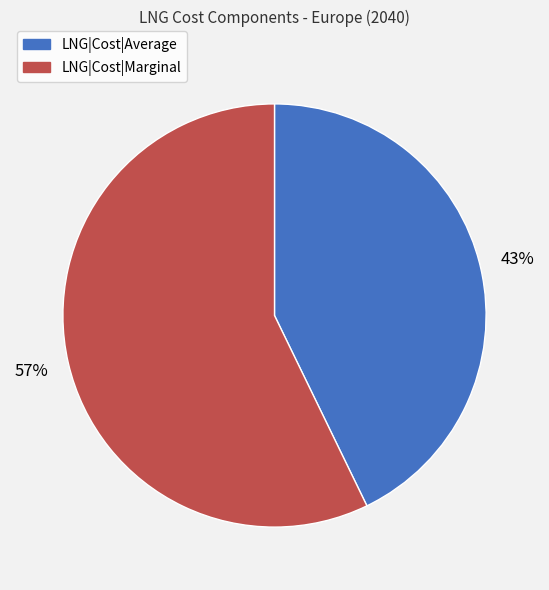

What is the largest slice in the pie chart?

LNG|Cost|Marginal